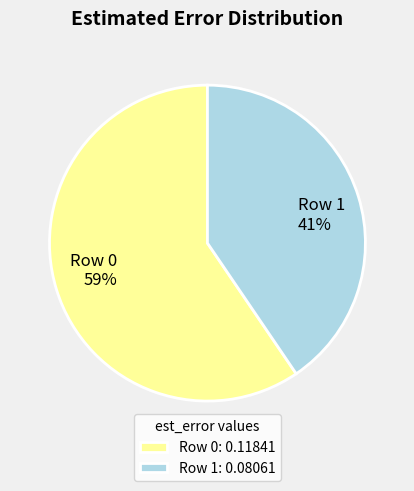

Rank the categories by value from lowest to highest.

Row 1, Row 0